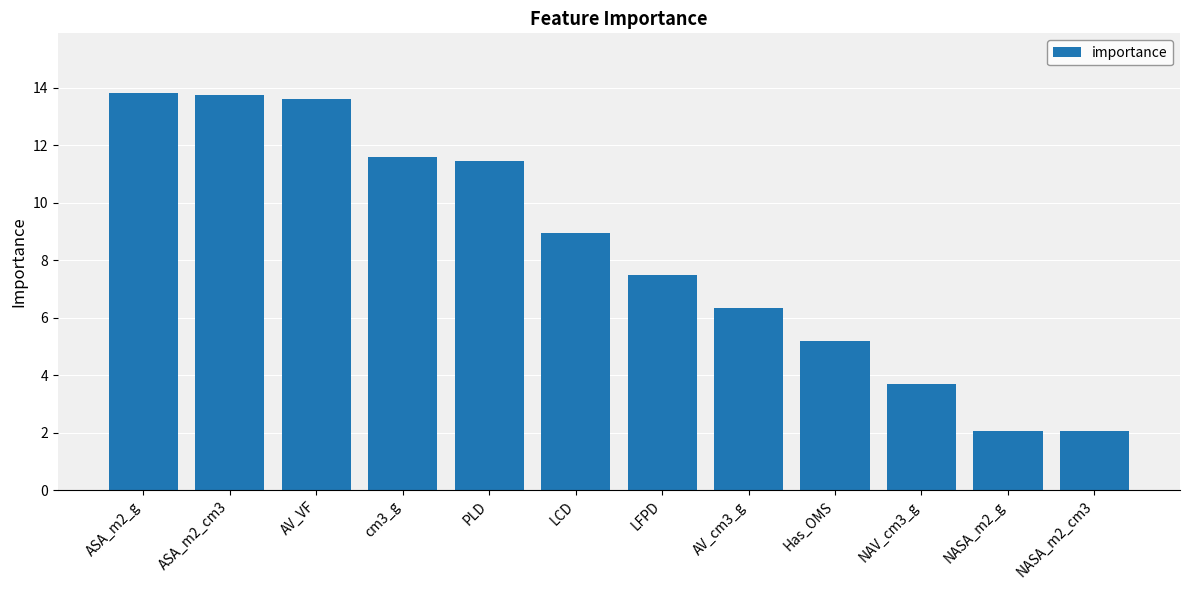

What is the label of the 8th bar from the right?

PLD